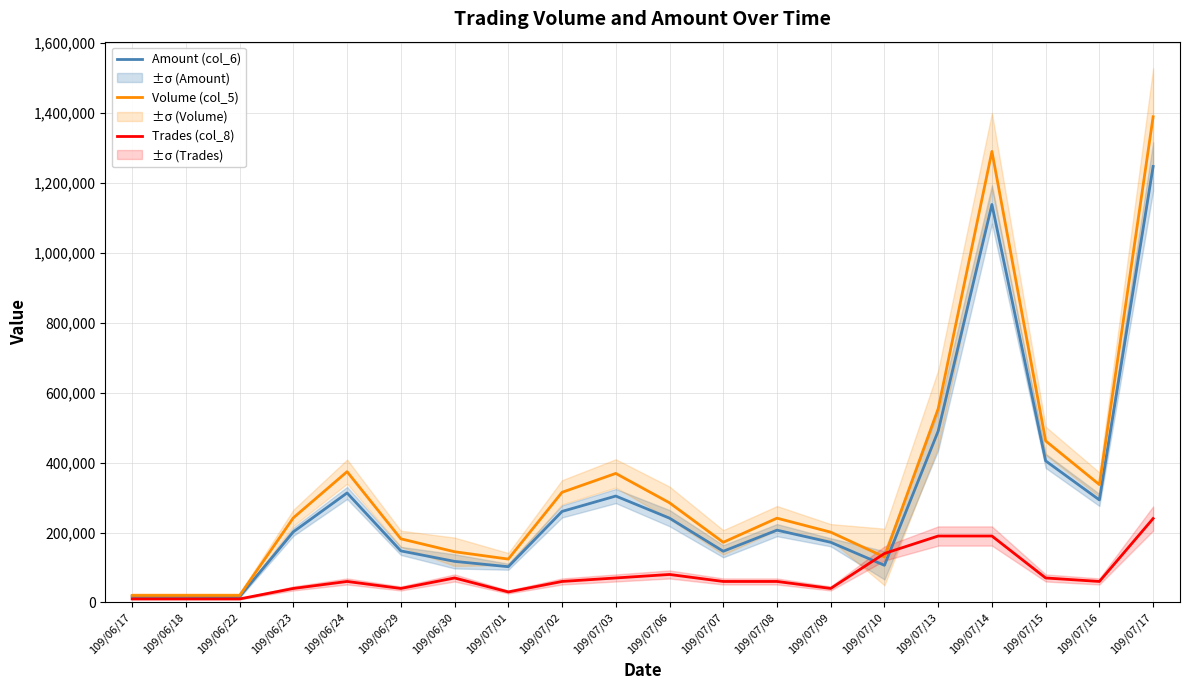

What value does the Amount (col_6) series have at 109/07/13, to the nearest 100?

490100